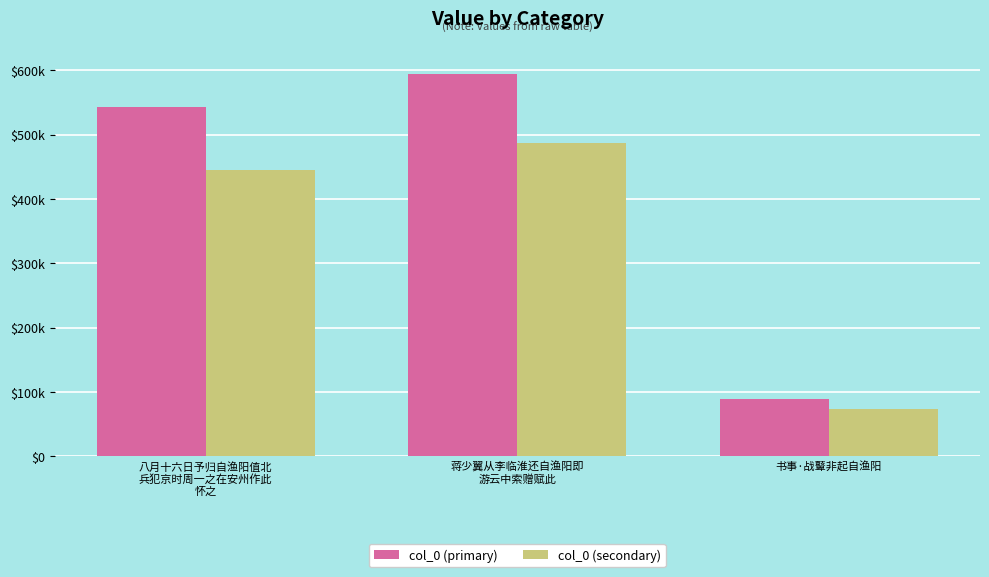

What are all the series names shown in the legend?

col_0 (primary), col_0 (secondary)